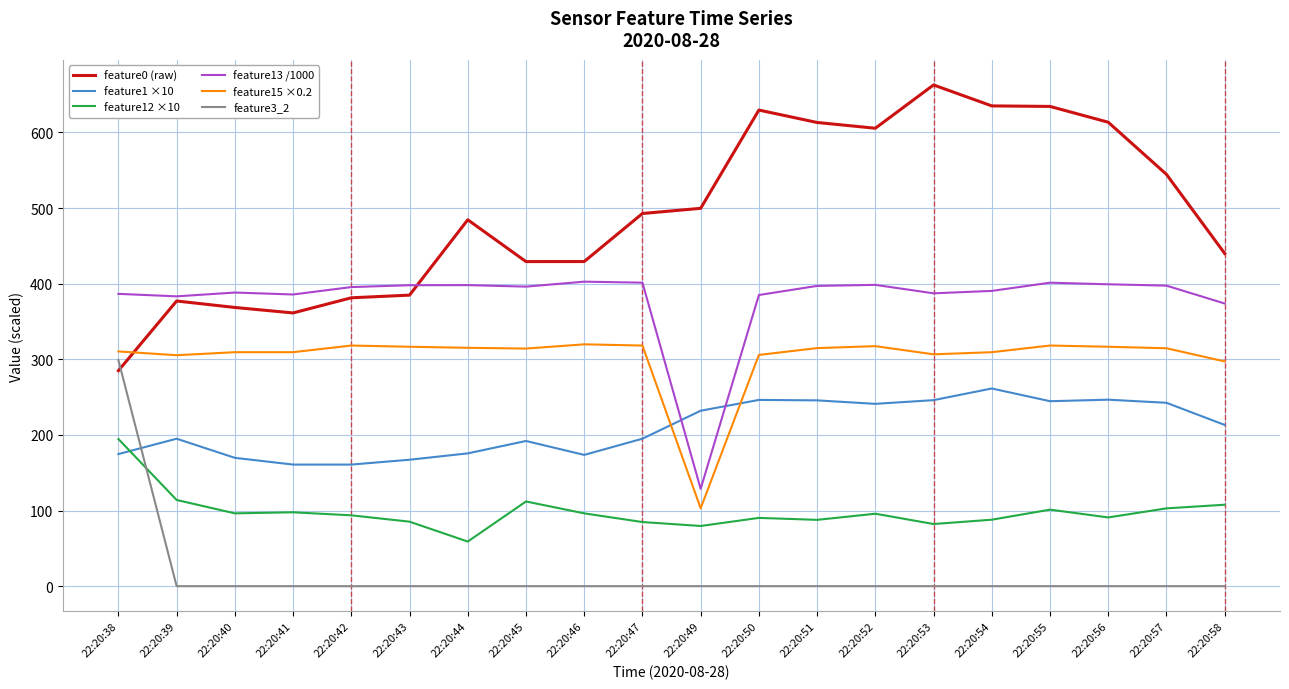

What is the greatest value displayed?

662.8